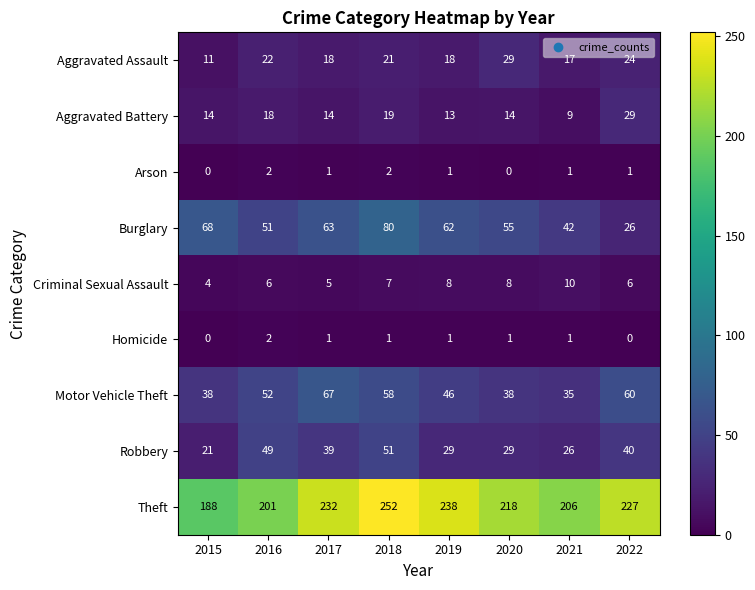

Which series has the largest total across all categories?

Theft